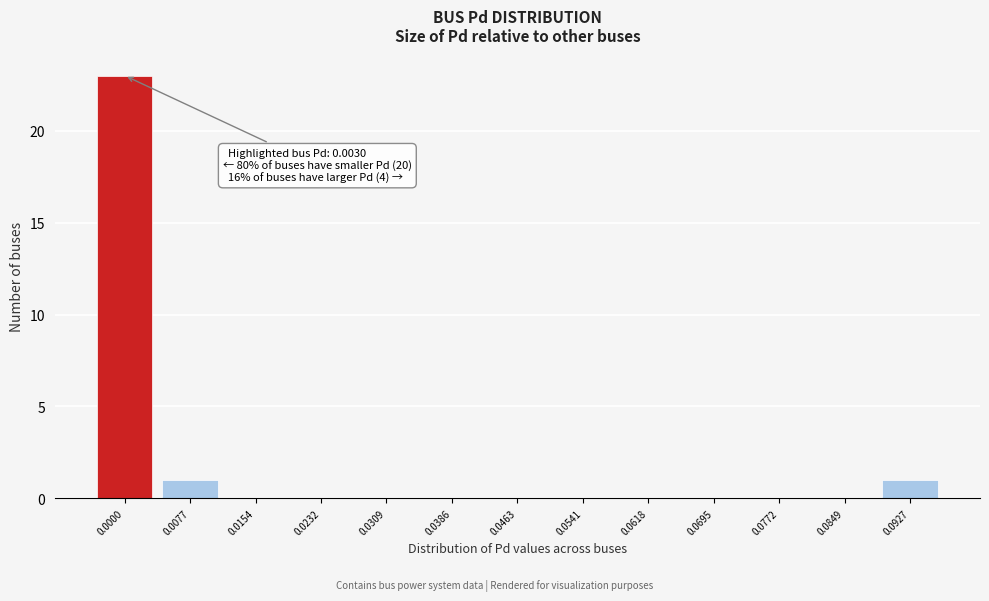

Reading left to right, what are all the values shown in this chart?

0.0000=23	0.0077=1	0.0154=0	0.0232=0	0.0309=0	0.0386=0	0.0463=0	0.0541=0	0.0618=0	0.0695=0	0.0772=0	0.0849=0	0.0927=1